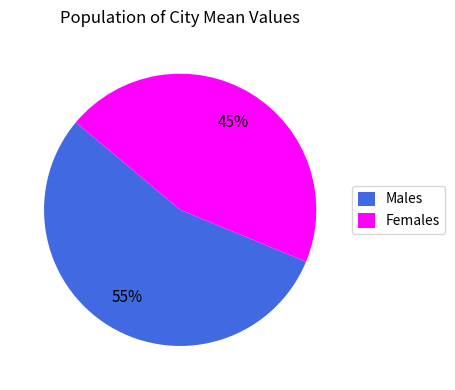

Combined, do Females and Males account for over 50%?

Yes